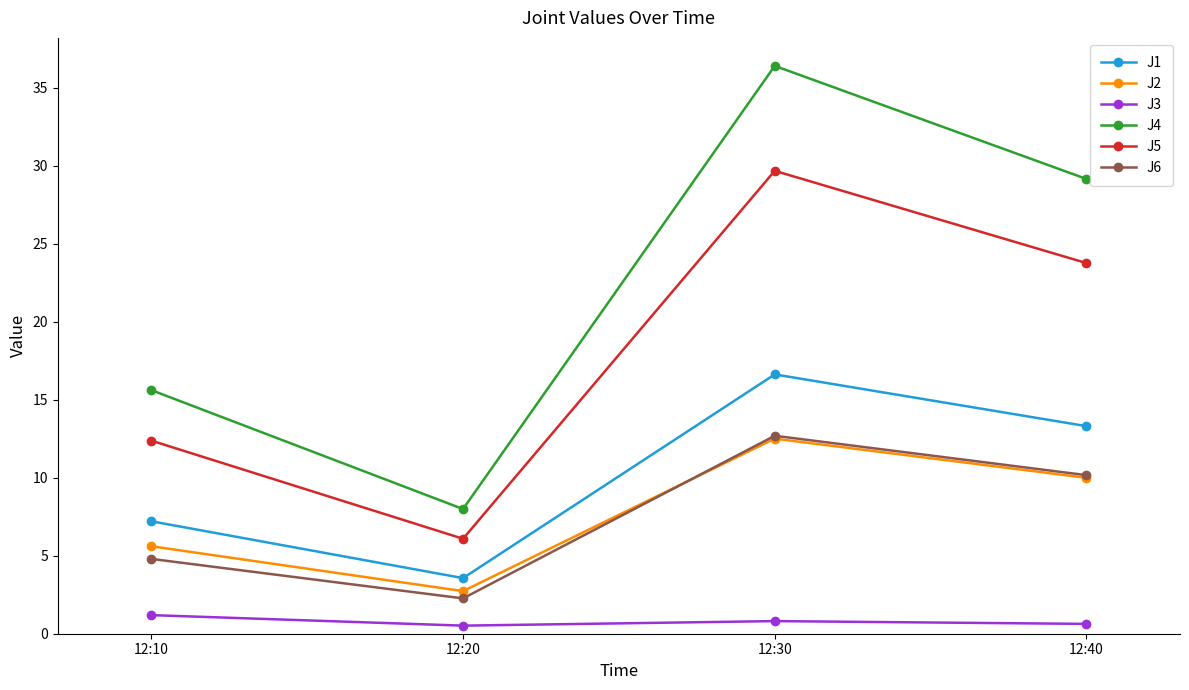

True or false: J3 and J1 intersect in this chart.

False